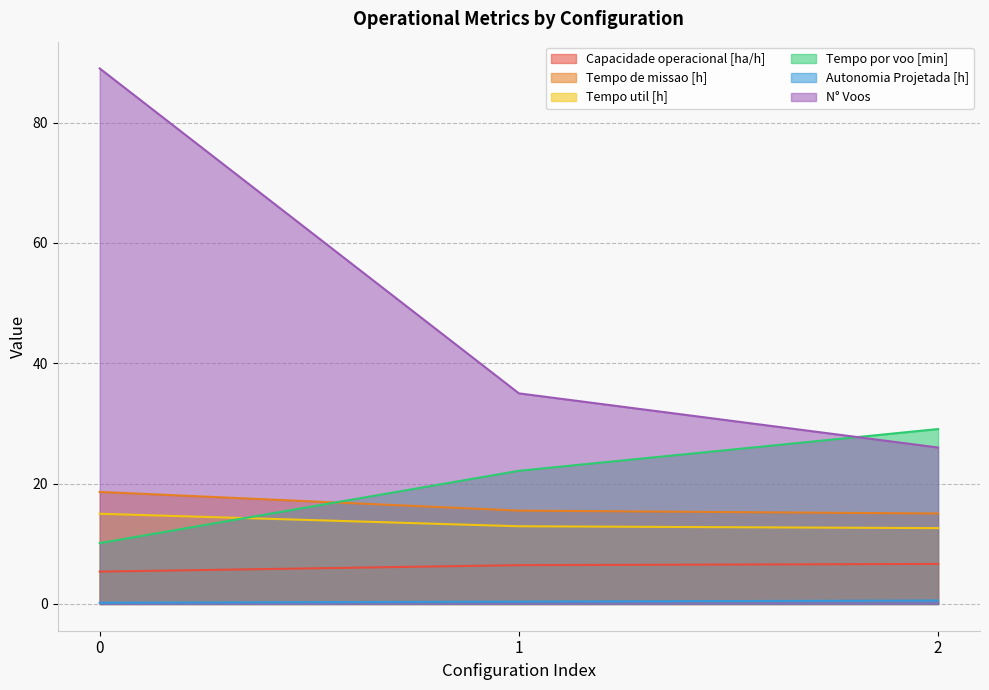

Count the N° Voos values in the range 26 to 89.

3